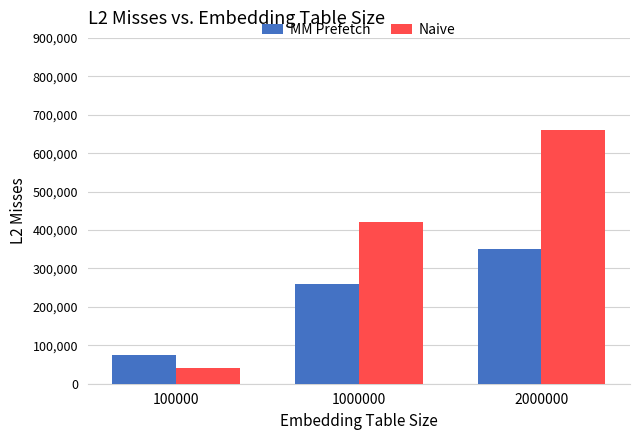

How many distinct data groups are displayed?

2